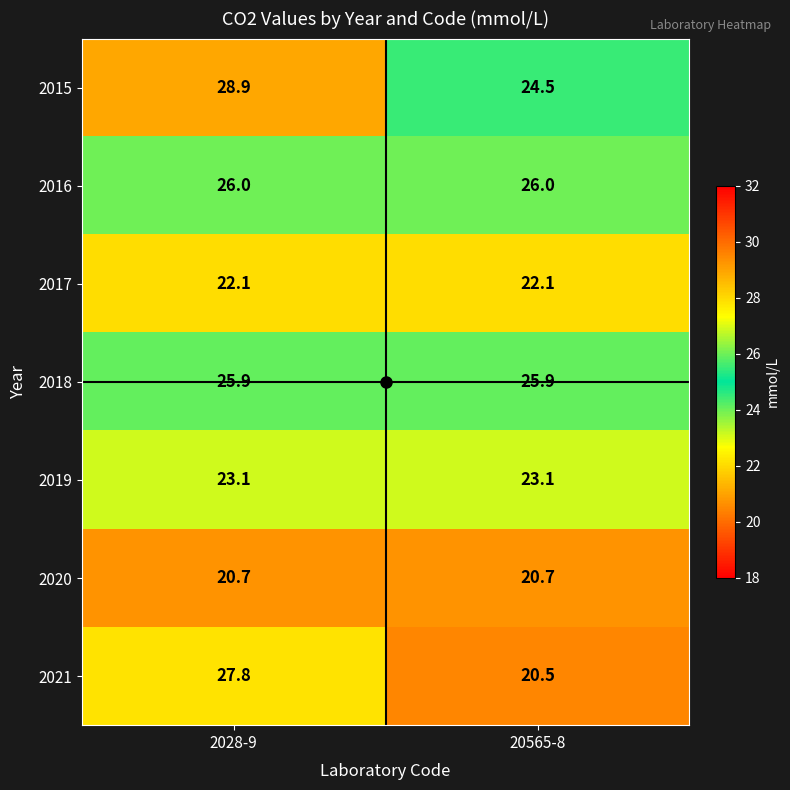

Where does the 2015 series first go above 28?

2028-9